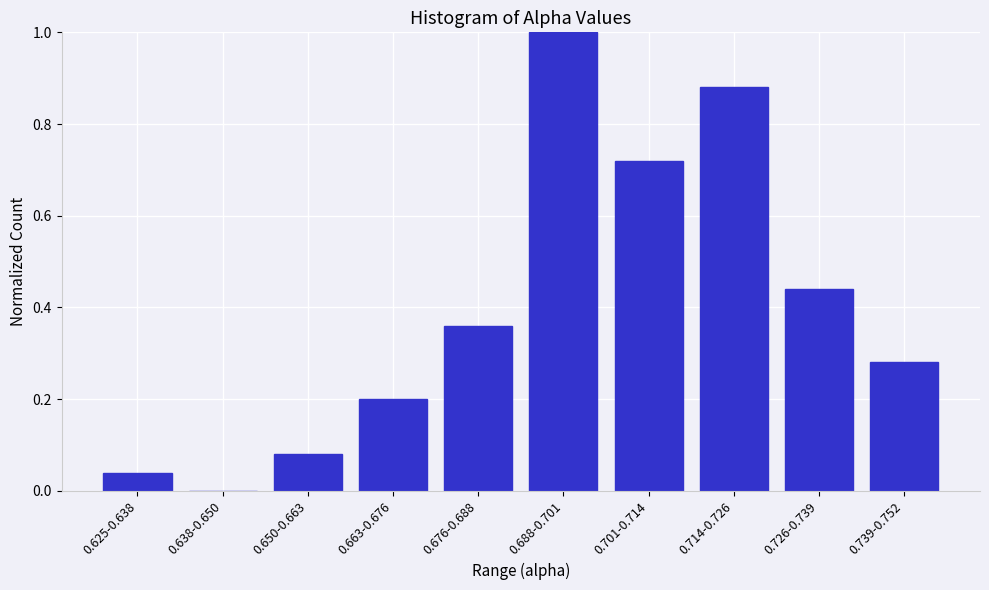

What is the change in value from 0.701-0.714 to 0.714-0.726?

+0.2